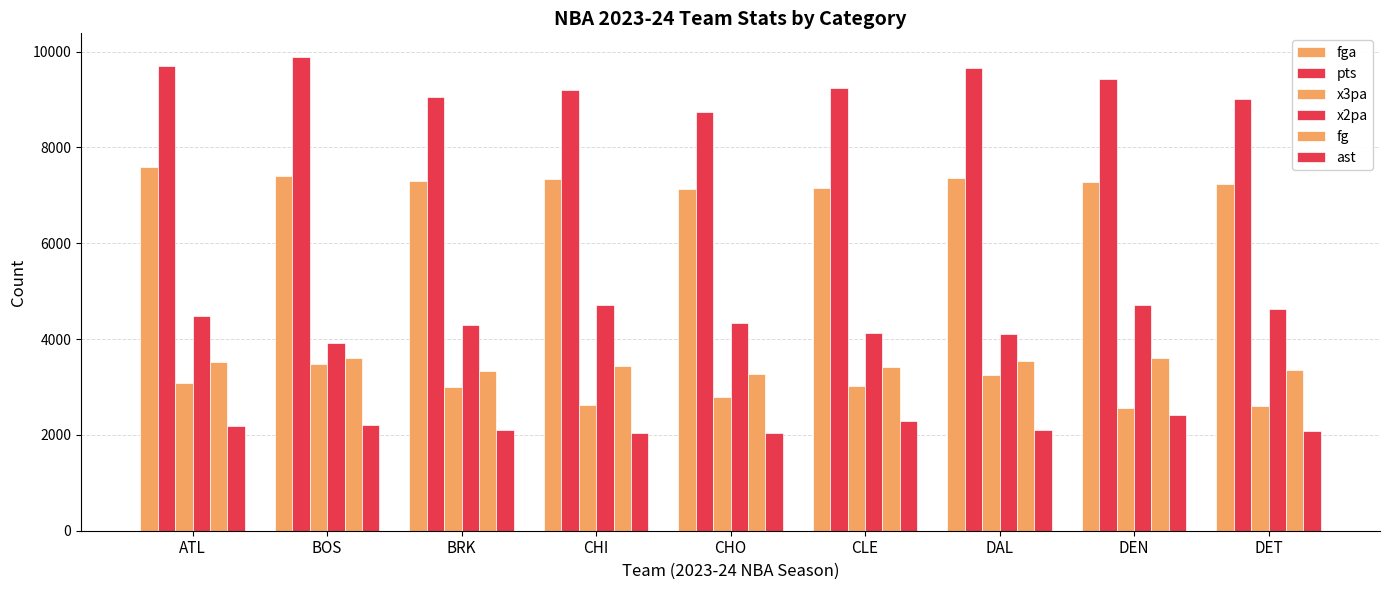

What is the lowest value of the fga series?

7133